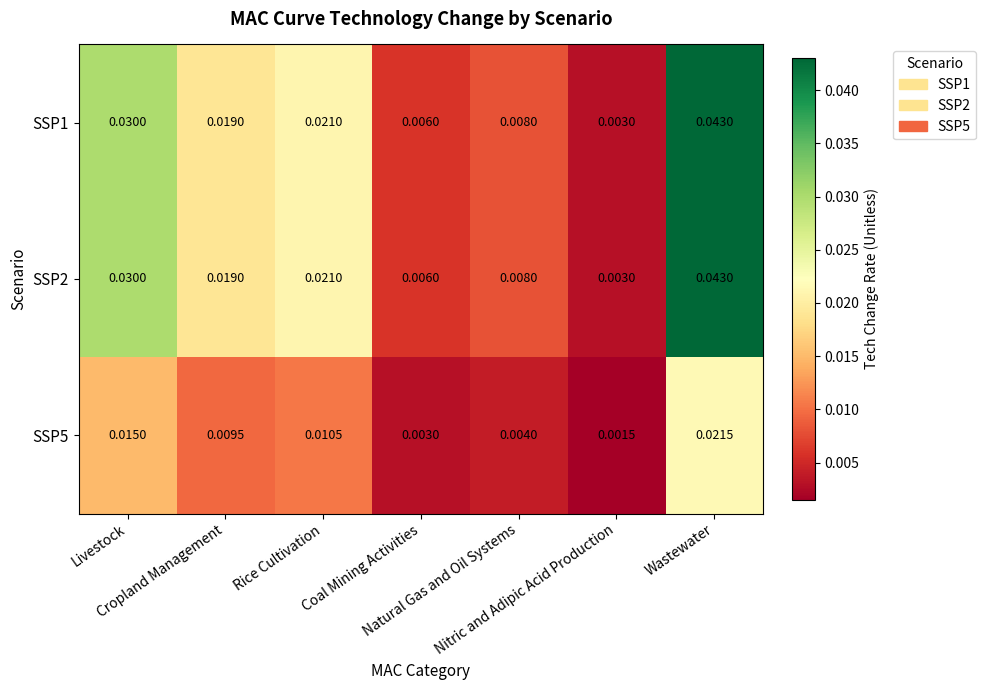

How many data points does each series have?

7